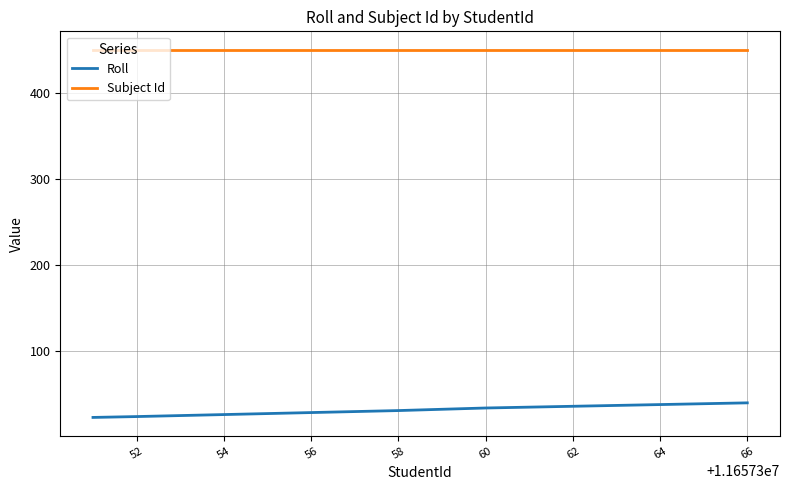

What is the average value of the Roll series?

32